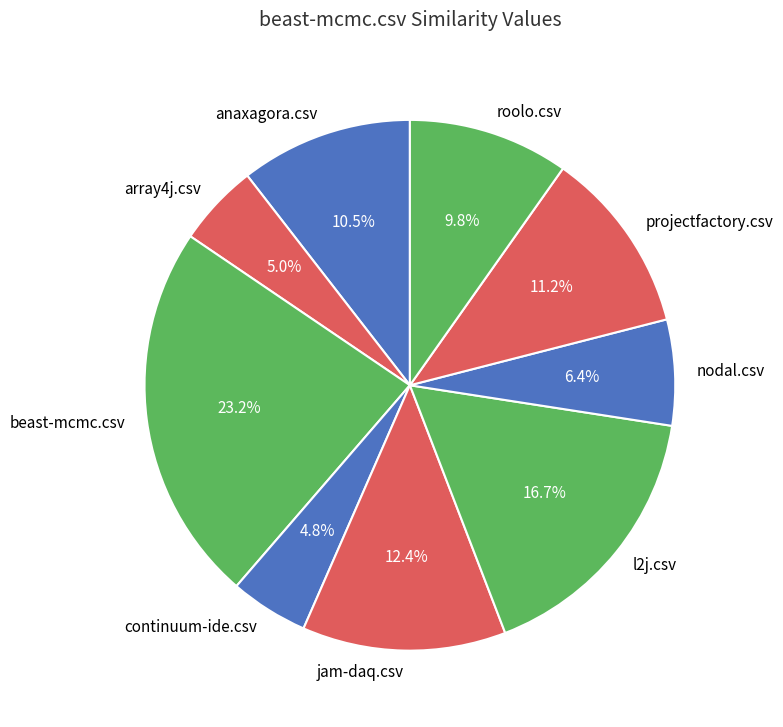

To the nearest percent, what portion does roolo.csv represent?

10%